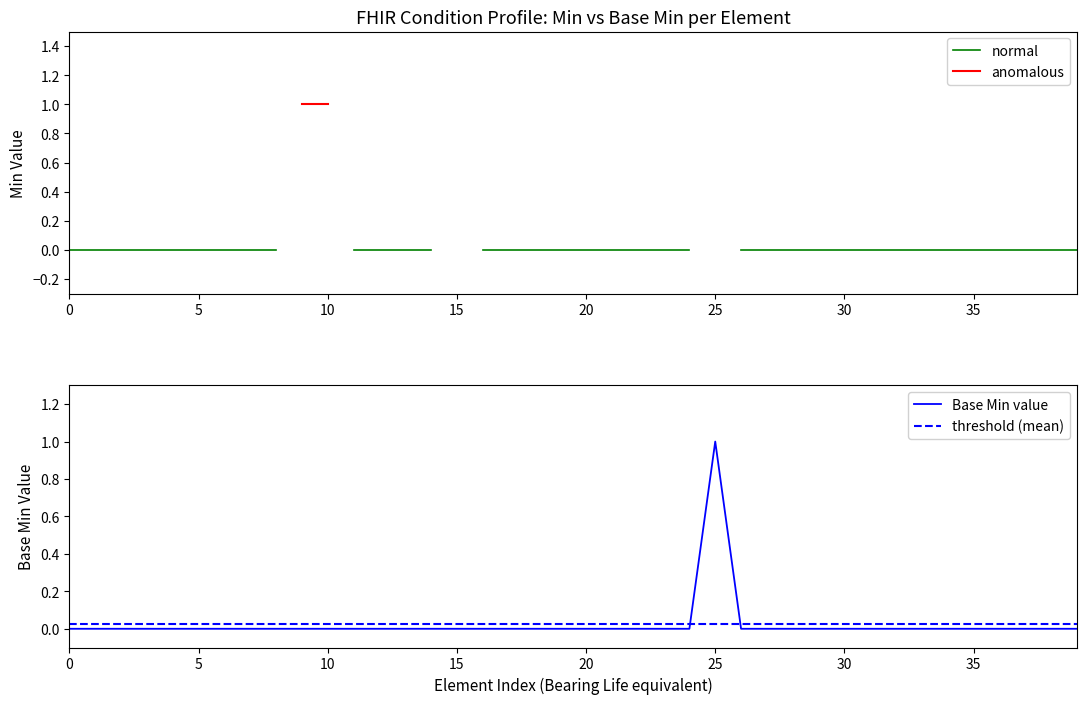

At which category does the data reach its first local peak?

25